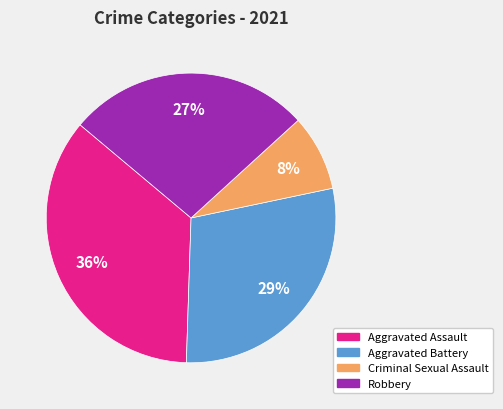

Does any single category account for the majority?

No